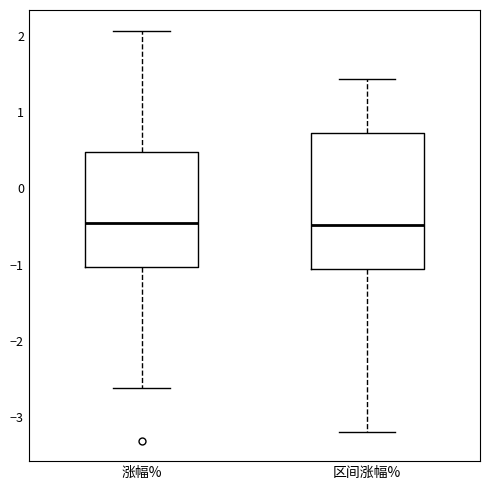

Where does the lower whisker of the box for 区间涨幅% end on the y-axis? The values are not printed on the chart, so give them approximately, as read against the axis.

-3.2